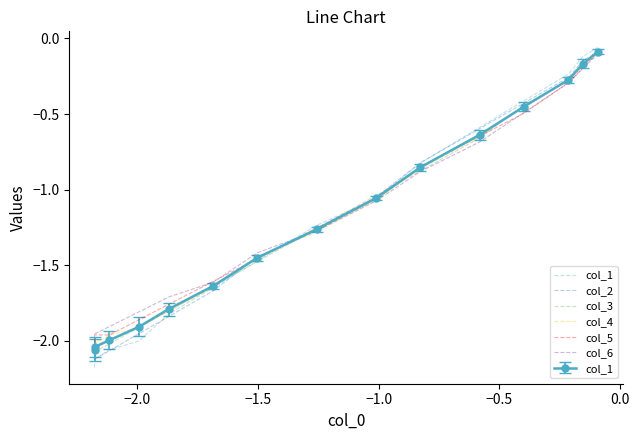

True or false: col_2 has more than 0 points higher than both neighbors.

False